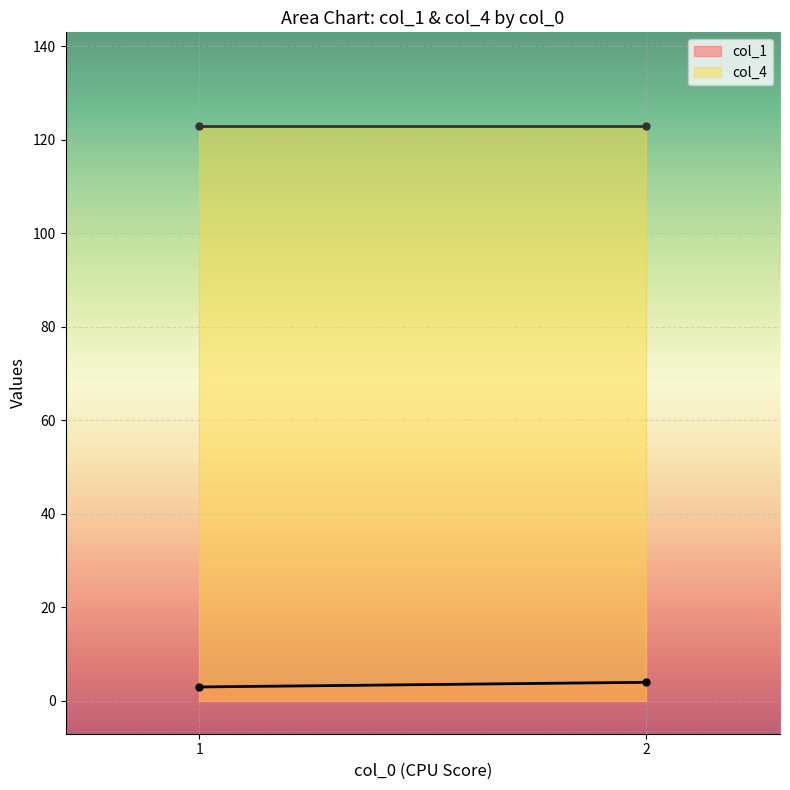

What is the maximum value for col_1?

4